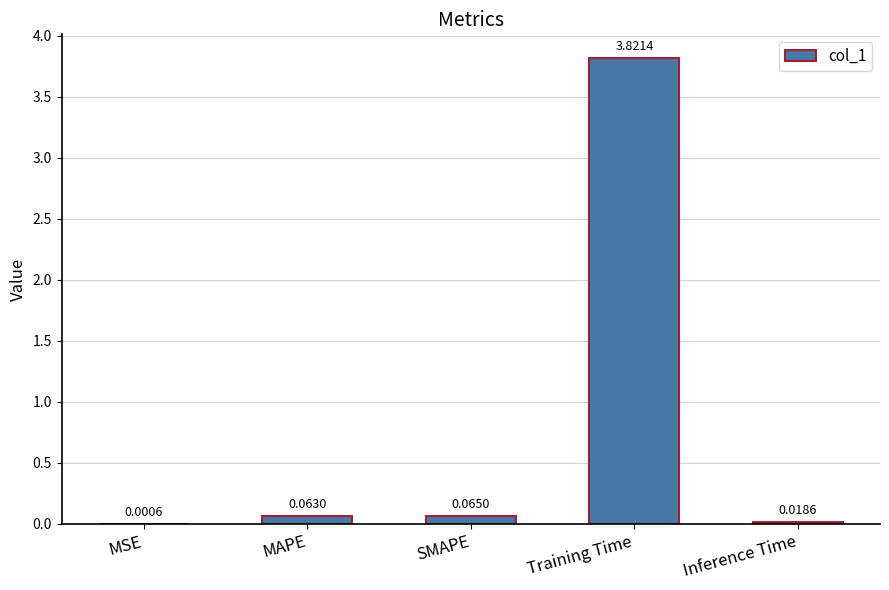

Where is the data nearest to the value 1?

SMAPE